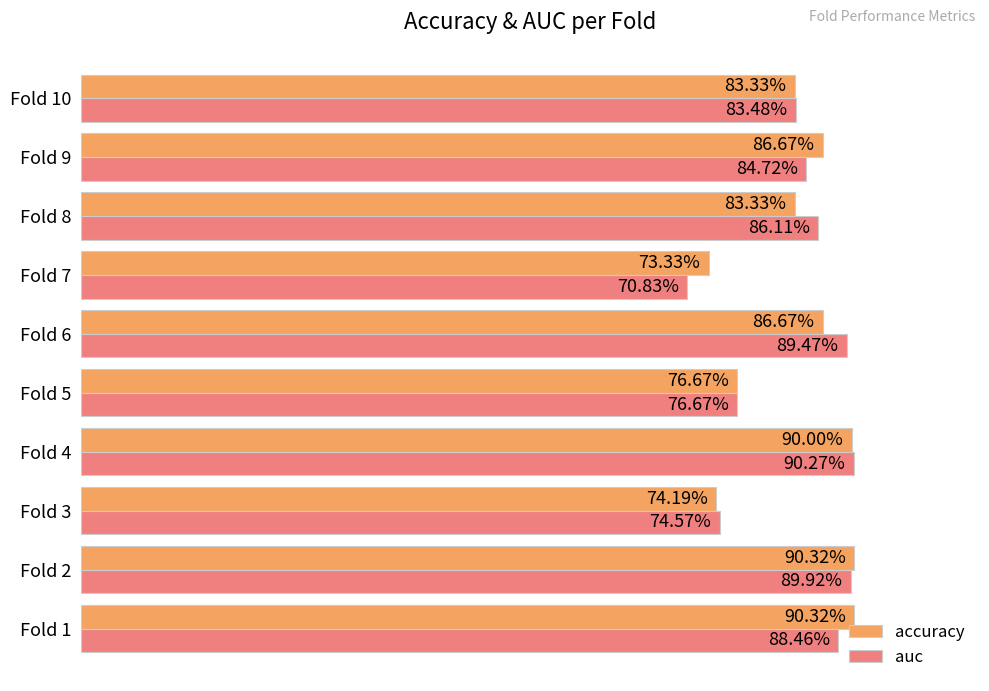

Which series has the largest total across all categories?

accuracy